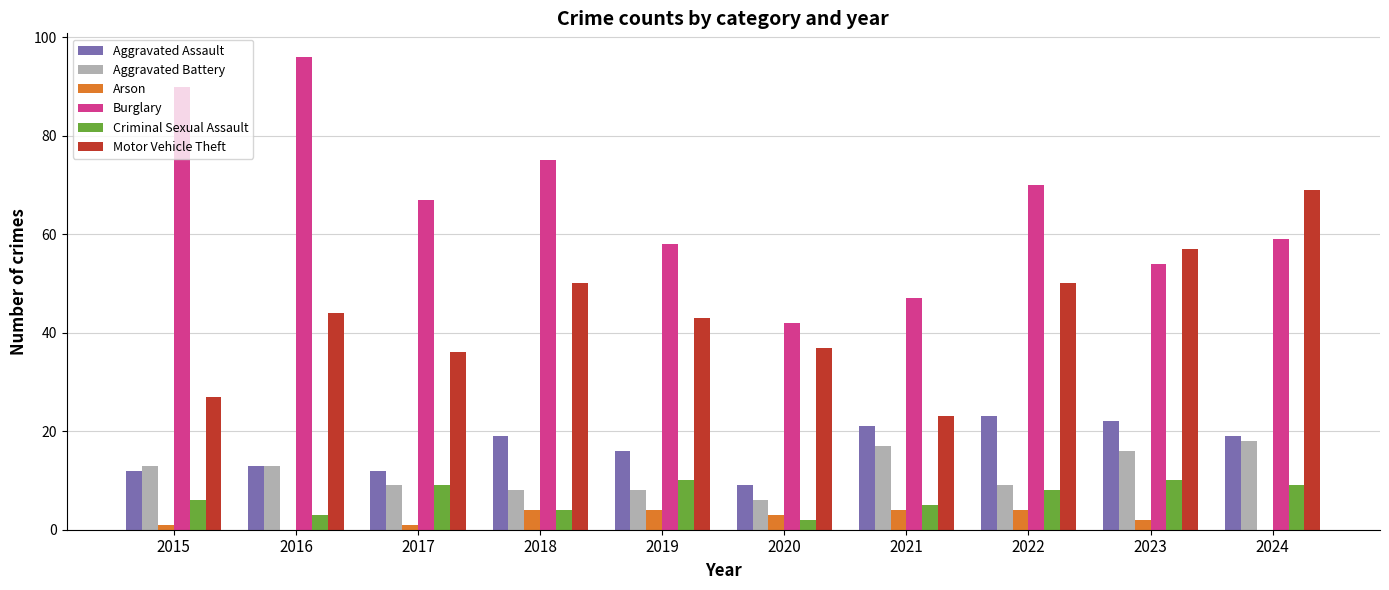

At which label does Motor Vehicle Theft reach its peak?

2024